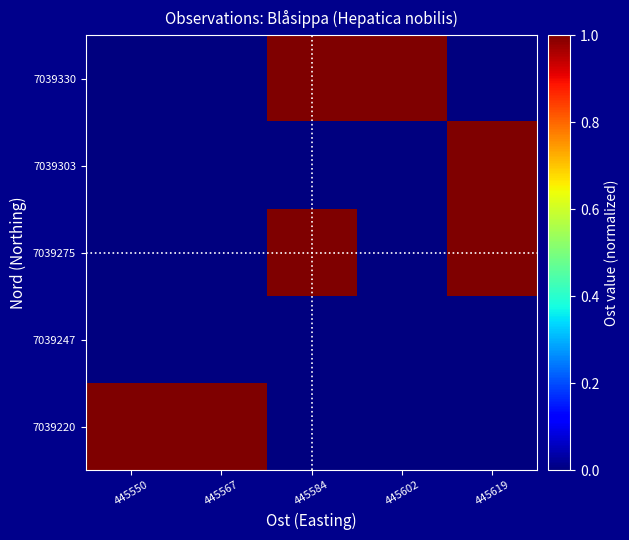

Reading left to right, what are all the values shown in this chart?

7039220: 445550=1.0	445567=1.0	445584=0.0	445602=0.0	445619=0.0
7039247: 445550=0.0	445567=0.0	445584=0.0	445602=0.0	445619=0.0
7039275: 445550=0.0	445567=0.0	445584=1.0	445602=0.0	445619=1.0
7039303: 445550=0.0	445567=0.0	445584=0.0	445602=0.0	445619=1.0
7039330: 445550=0.0	445567=0.0	445584=1.0	445602=1.0	445619=0.0